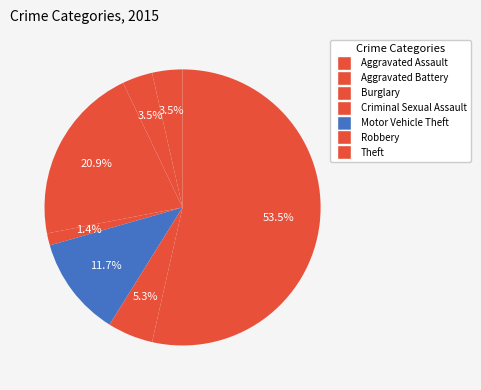

Count the number of slices in the pie.

7